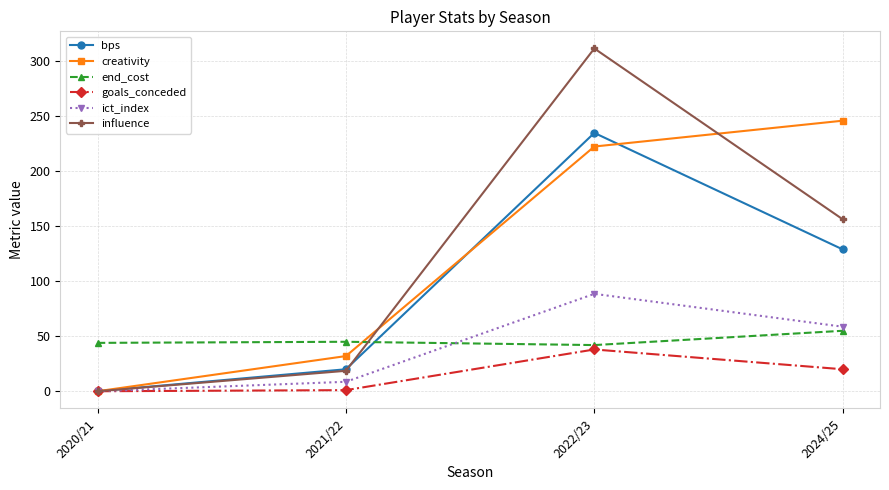

What is the label of the 1st point from the left?

2020/21